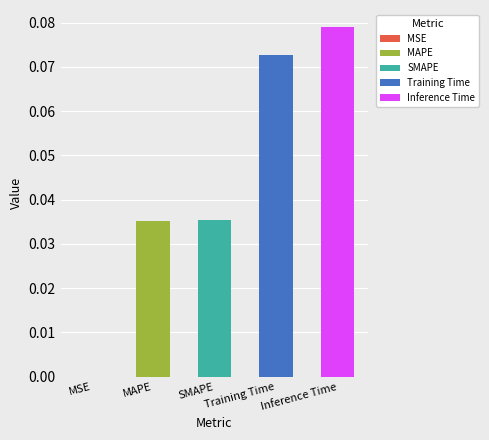

Rank the categories by value from lowest to highest.

MSE, MAPE, SMAPE, Training Time, Inference Time